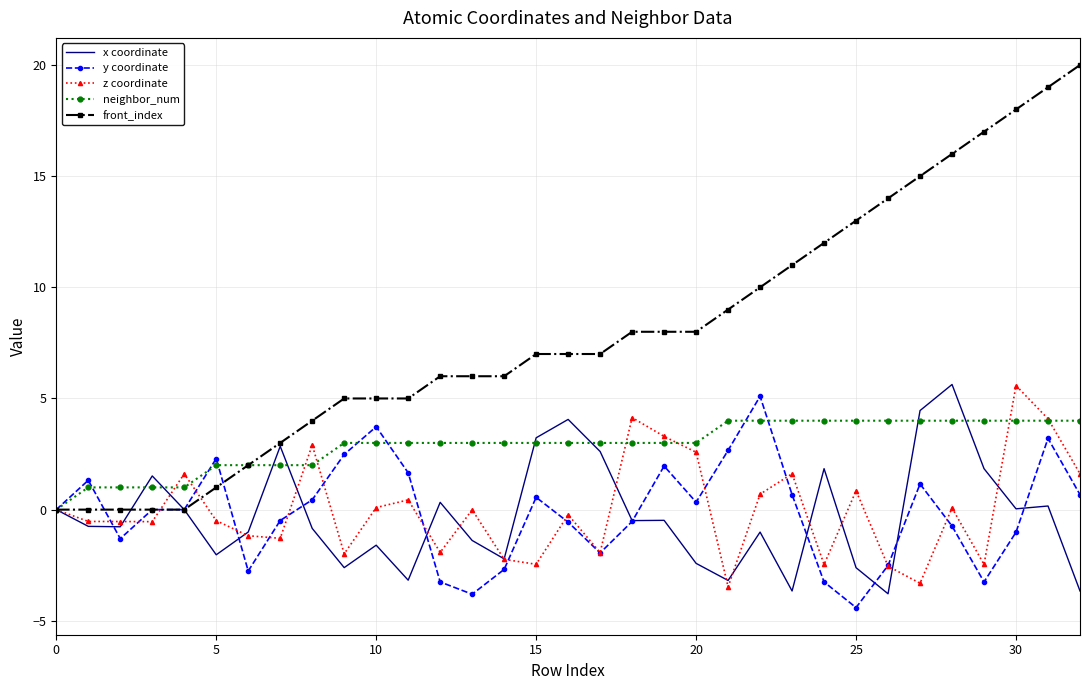

Which series has the largest total across all categories?

front_index